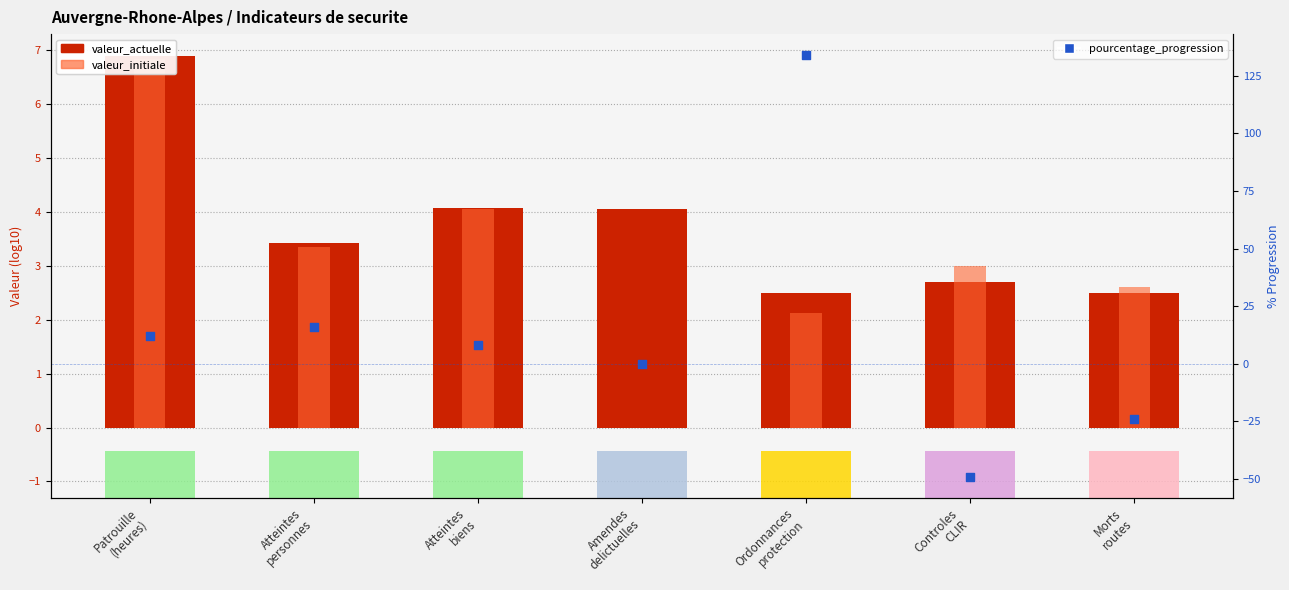

What is the total value across all series at Ordonnances
protection?

138.6